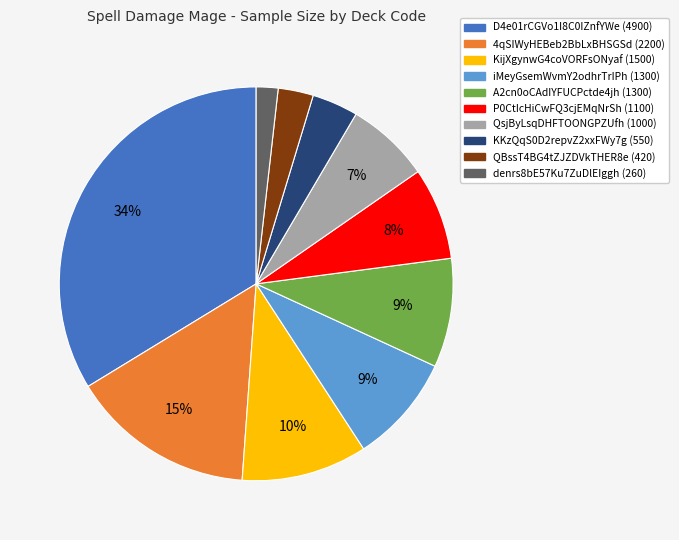

True or false: D4e01rCGVo1I8C0IZnfYWe accounts for 23% of the total.

False